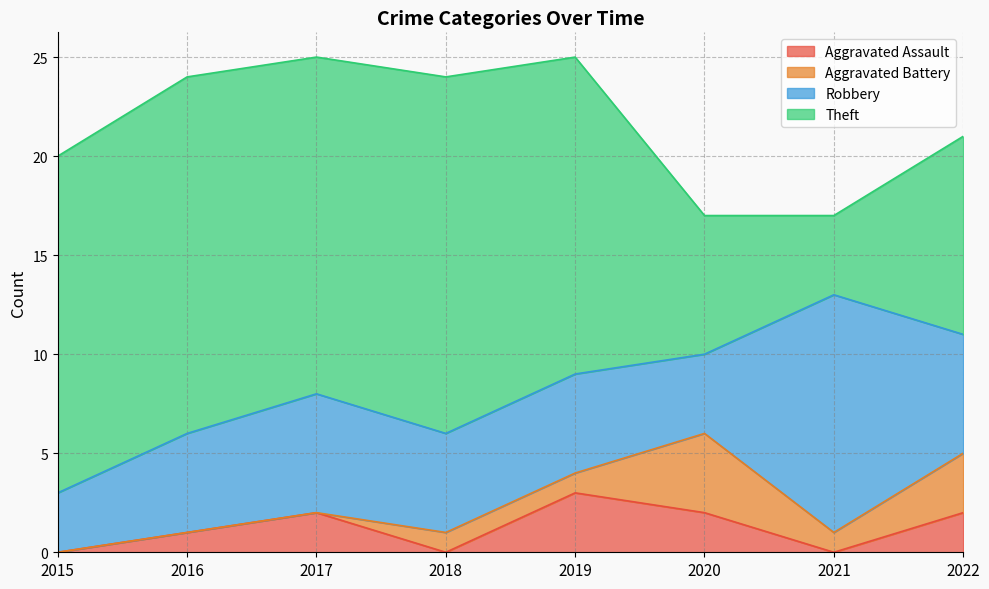

Reading left to right, extract all data points from this chart.

Aggravated Assault: 0	1	2	0	3	2	0	2
Aggravated Battery: 0	0	0	1	1	4	1	3
Robbery: 3	5	6	5	5	4	12	6
Theft: 17	18	17	18	16	7	4	10